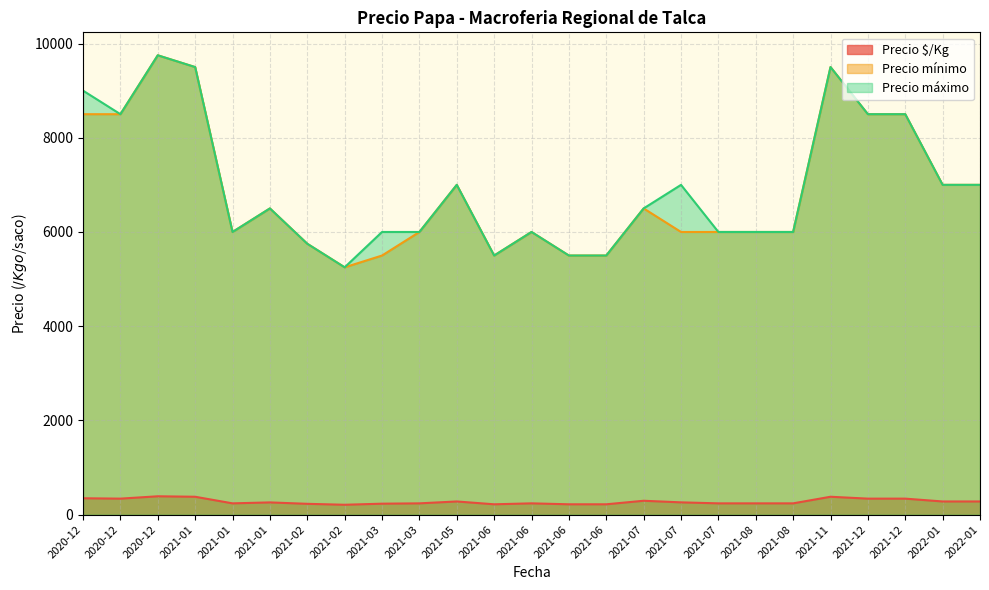

What is the minimum value for Precio $/Kg?

210